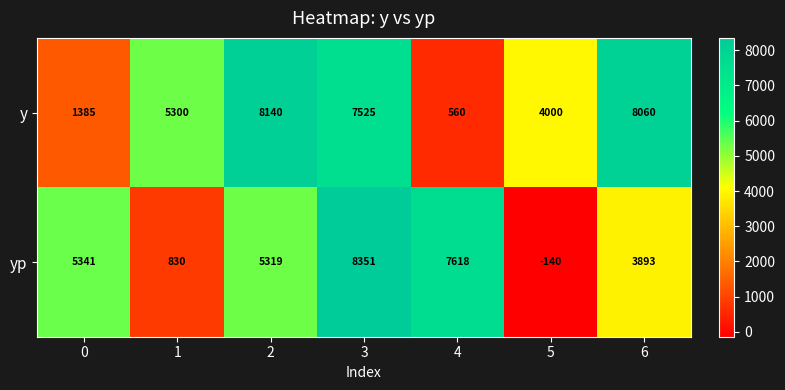

Reading left to right, list all the values displayed in this chart.

y: 1385	5300	8140	7525	560	4000	8060
yp: 5341	830	5319	8351	7618	-140	3893